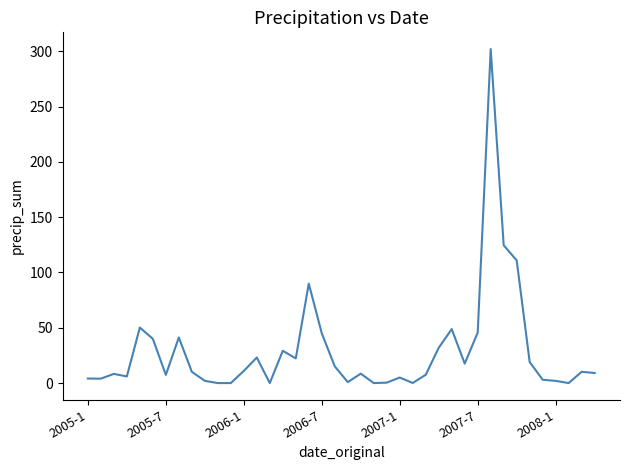

What is the average value?

28.9